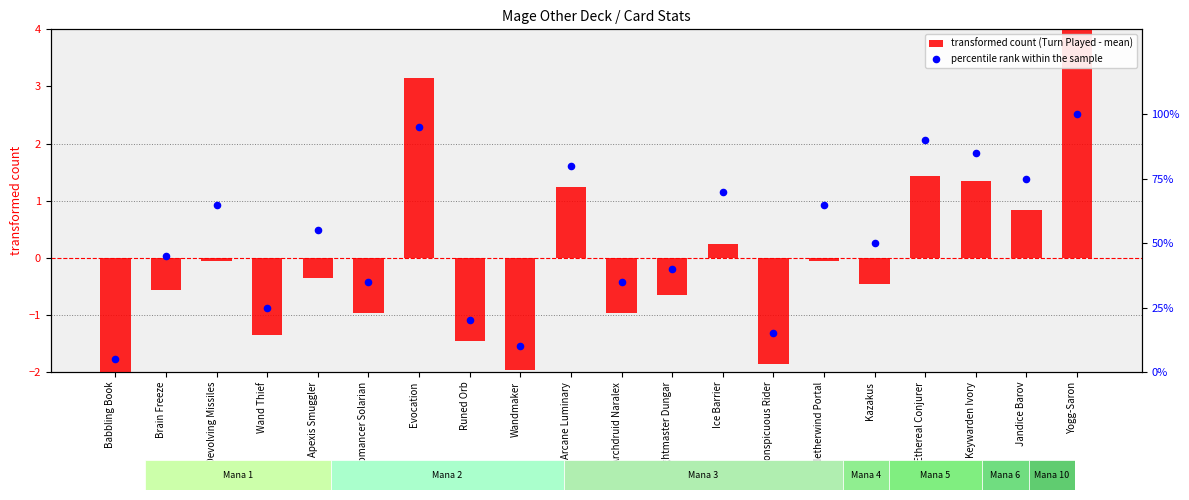

Which series contains the highest Y value?

percentile rank within the sample